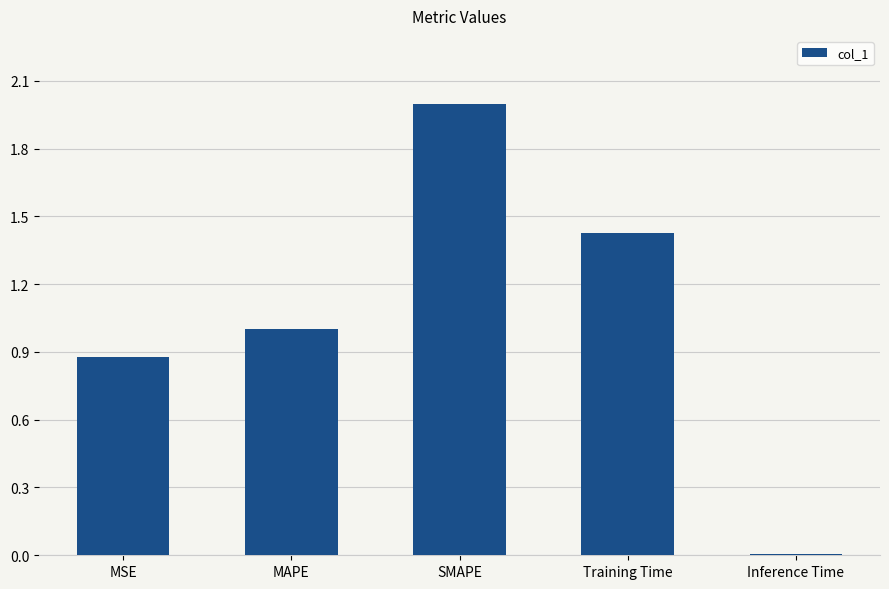

What is the approximate value at MAPE?

1.0